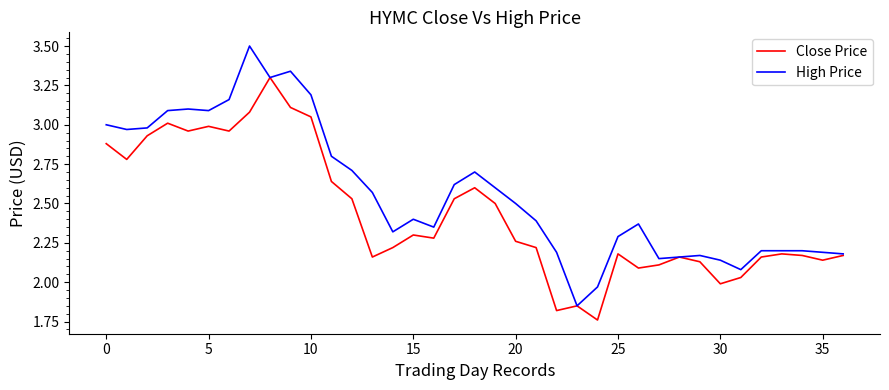

Which series has the largest total across all categories?

High Price